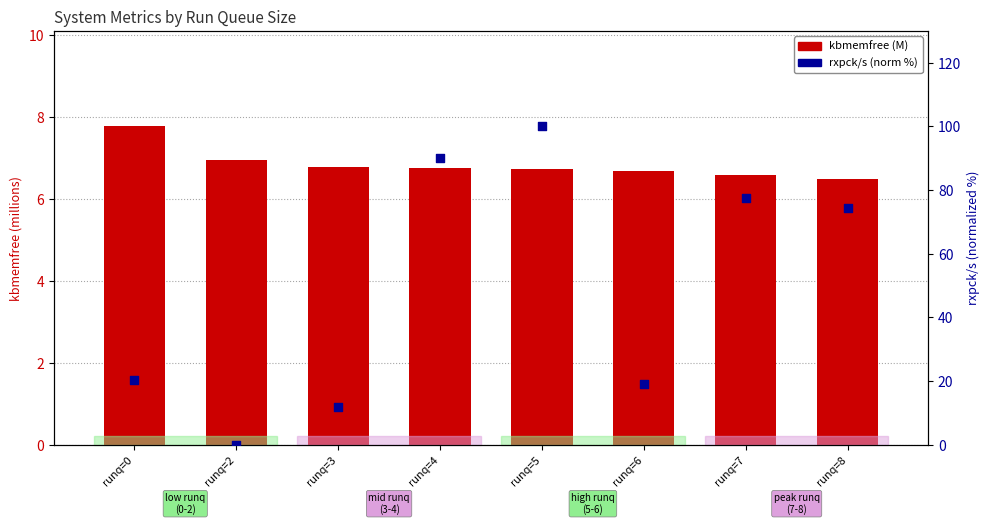

At how many categories does at least one series exceed 15?

6